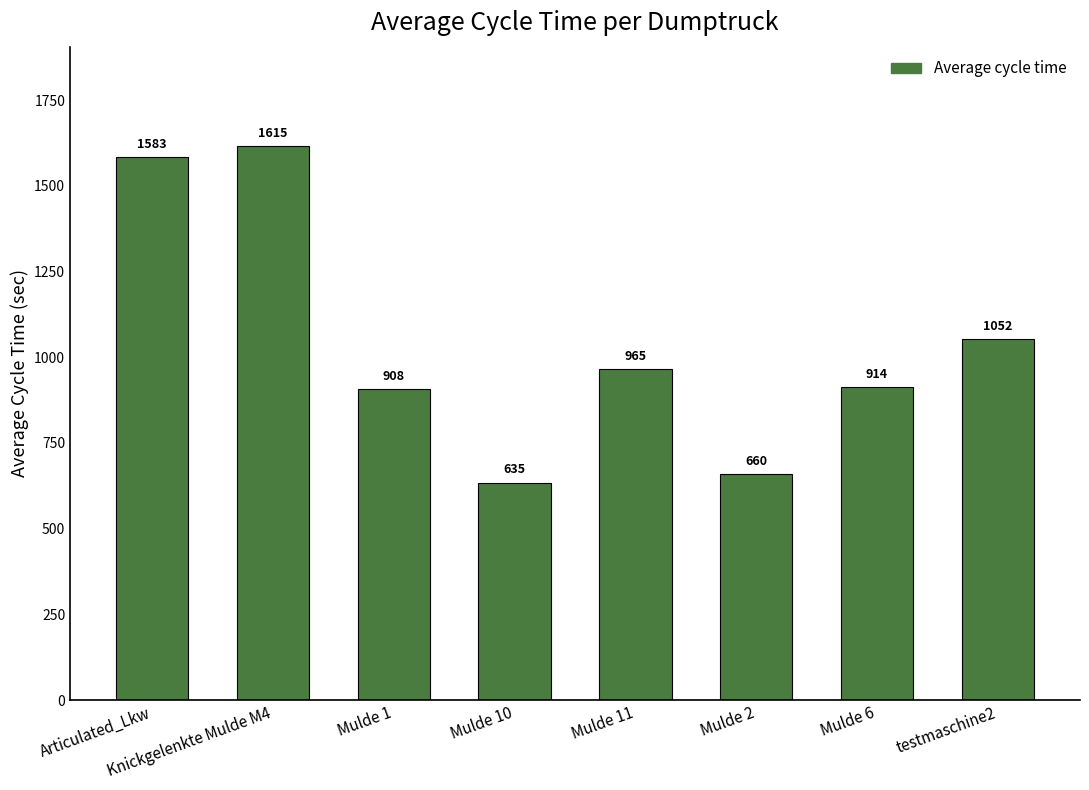

True or false: the data shows 248.8 at Mulde 2.

False